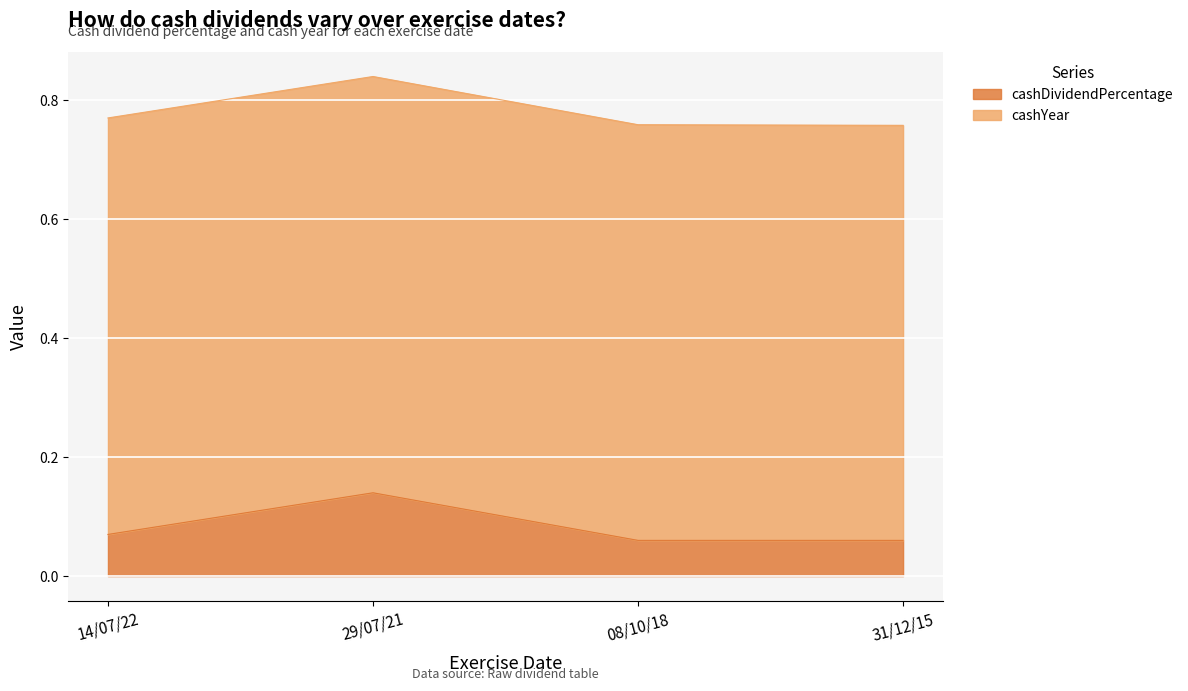

Count the cashDividendPercentage values in the range 0 to 1.

4